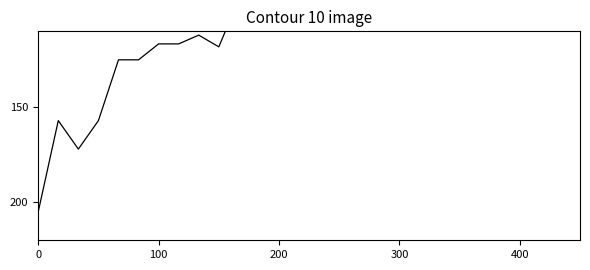

Reading left to right, transcribe all the data shown in this chart.

205.0	157.0	172.0	157.0	125.0	125.0	116.6	116.6	112.0	118.2	93.1	79.6	79.6	79.6	77.5	72.5	77.5	77.5	57.5	89.0	57.5	65.0	72.5	77.5	57.5	57.5	78.8	73.8